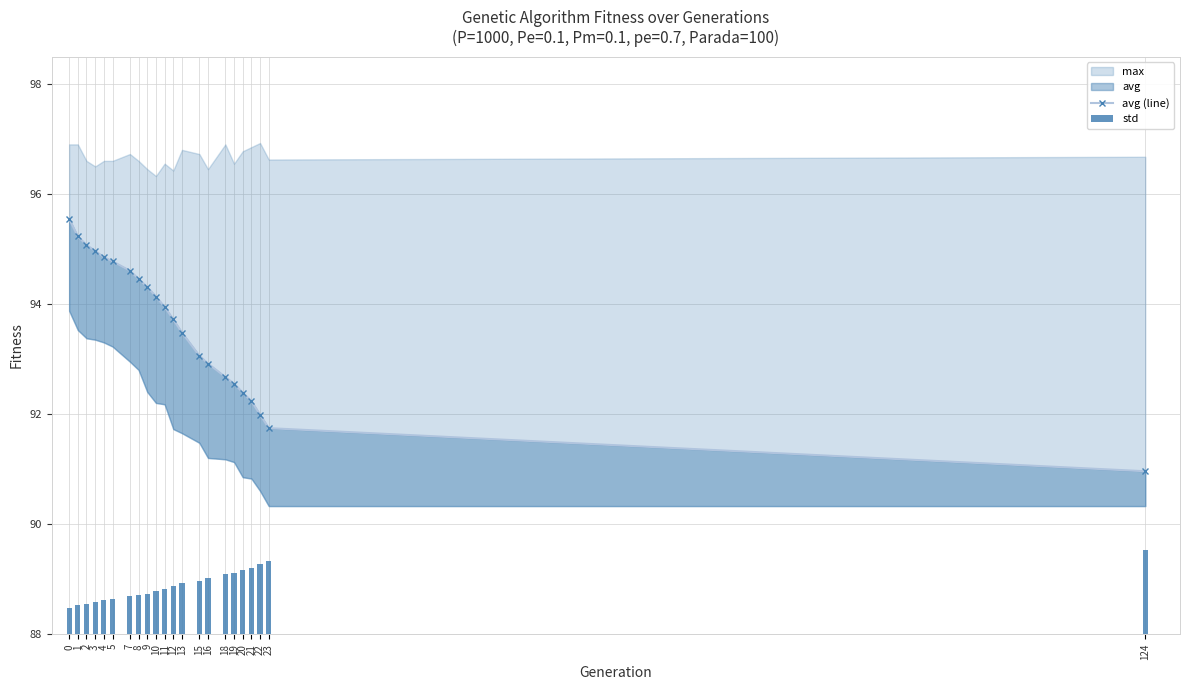

What is the value of the avg (line) bar at the 19th from the left?

92.2